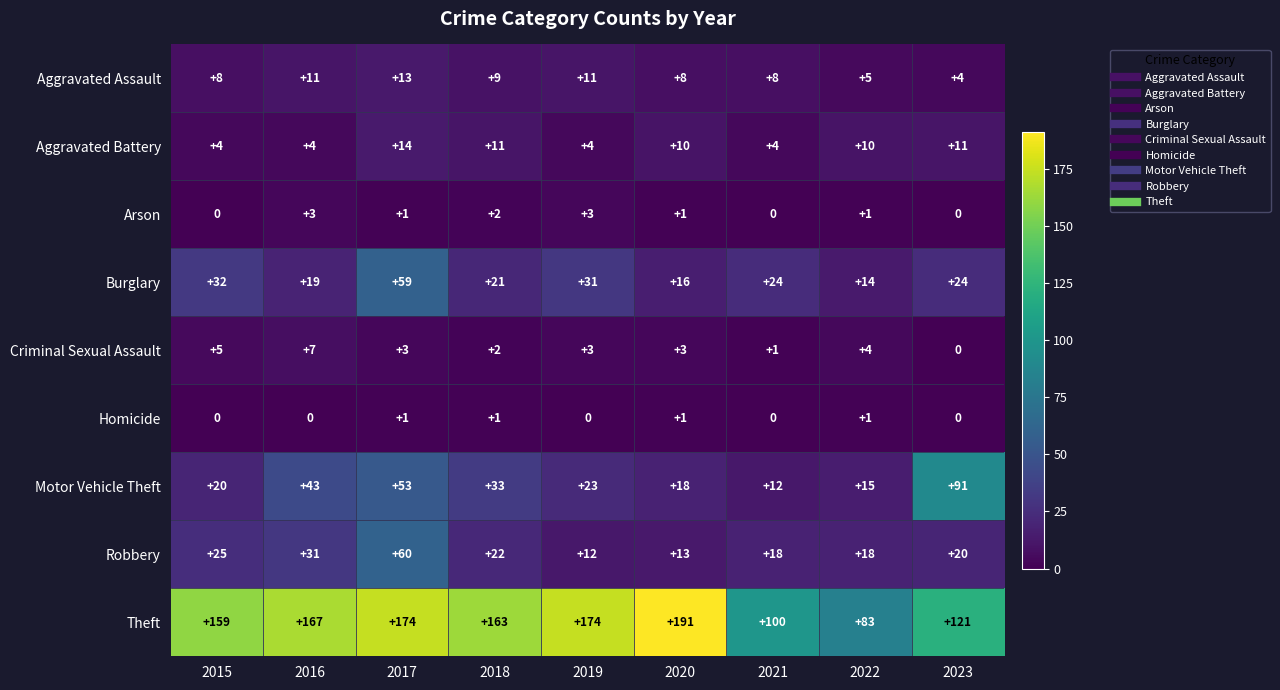

The Theft series shows 121 at 2023. True or false?

True